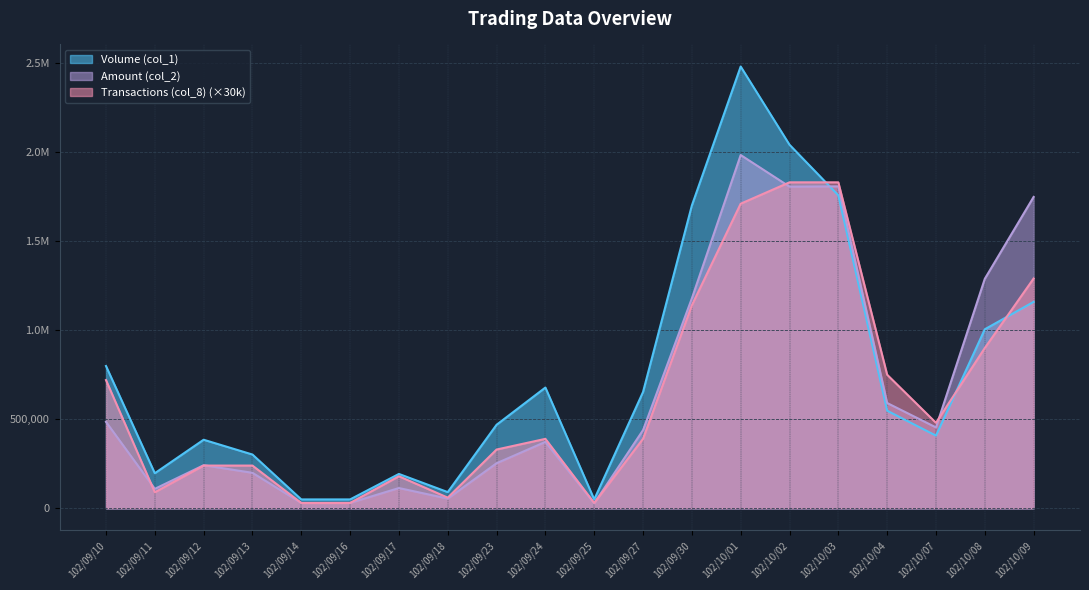

How many values in the Amount (col_2) series are below 438930?

10